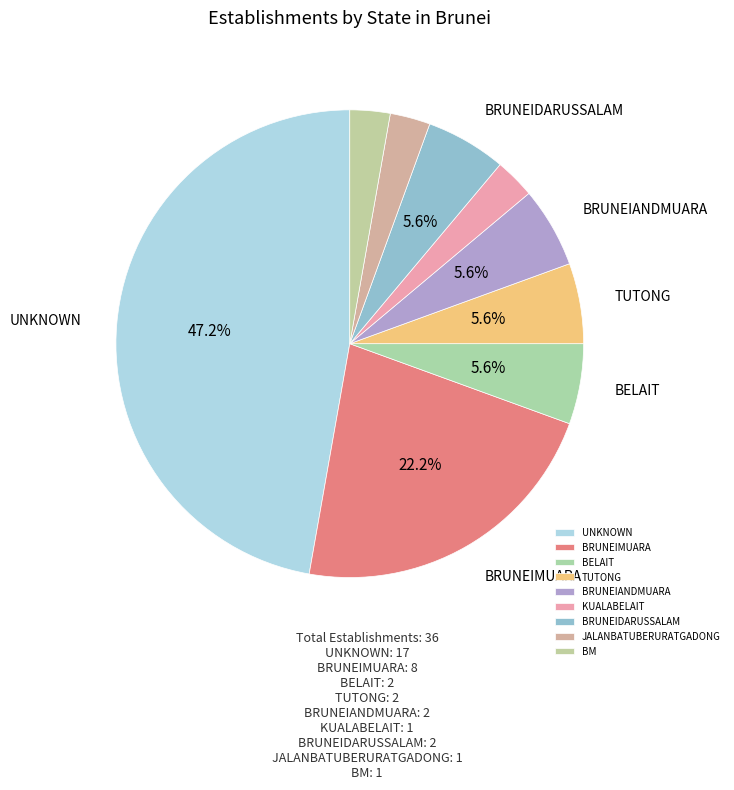

Between BRUNEIDARUSSALAM and BM, which is larger?

BRUNEIDARUSSALAM